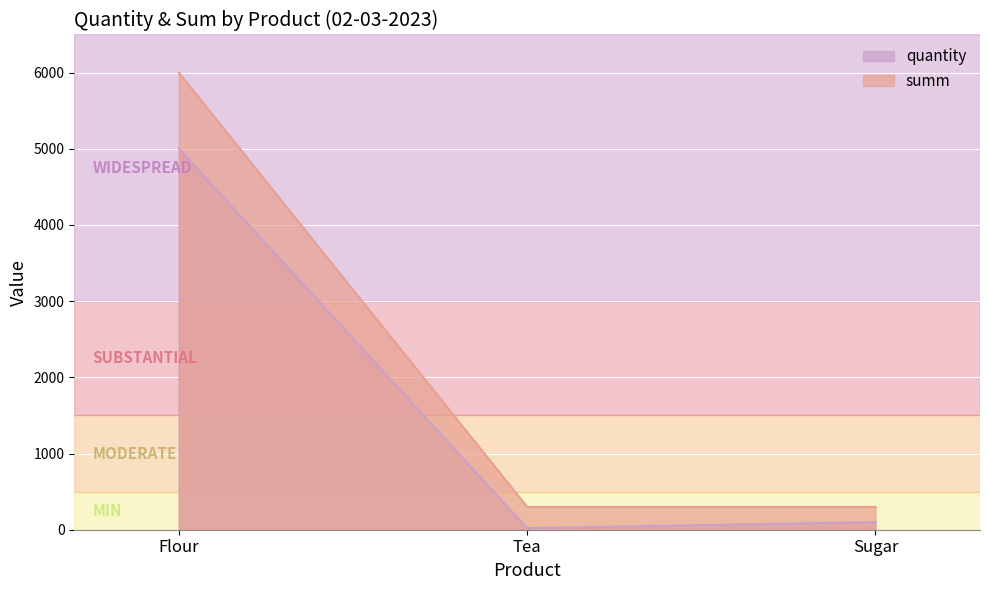

Which has a higher value, Sugar or Flour?

Flour